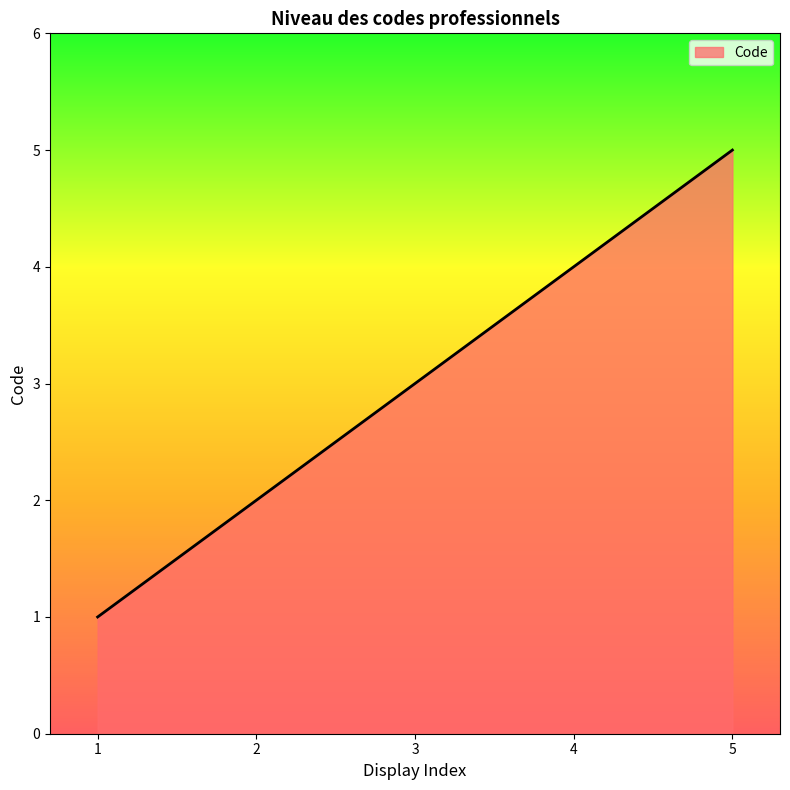

How many values are between 2 and 4?

3